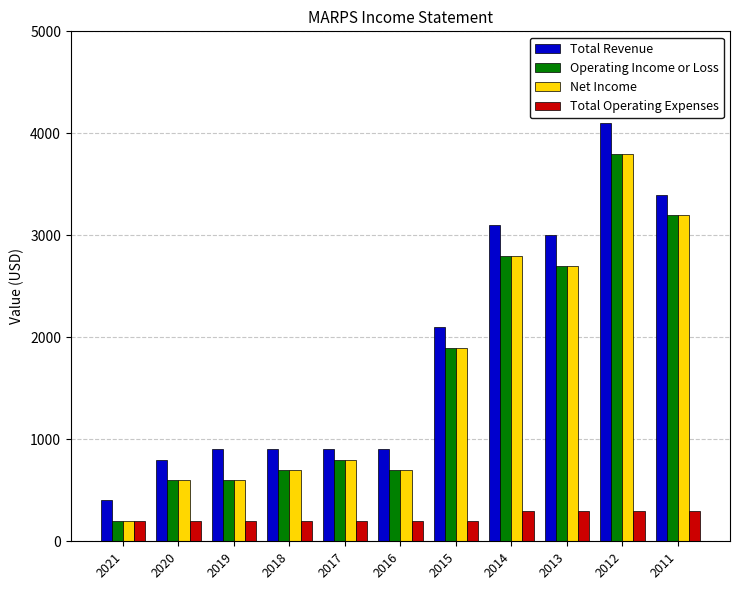

Reading right to left, transcribe all the data shown in this chart.

Total Revenue: 3400	4100	3000	3100	2100	900	900	900	900	800	400
Operating Income or Loss: 3200	3800	2700	2800	1900	700	800	700	600	600	200
Net Income: 3200	3800	2700	2800	1900	700	800	700	600	600	200
Total Operating Expenses: 300	300	300	300	200	200	200	200	200	200	200